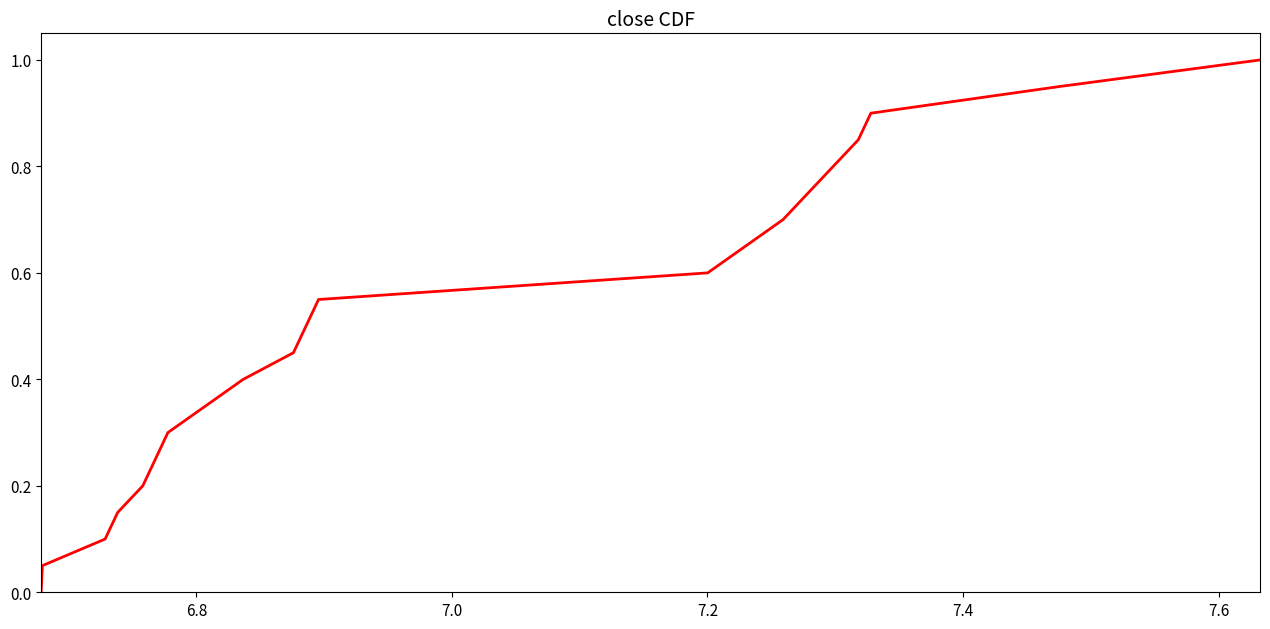

What is the maximum value shown in the chart?

1.0